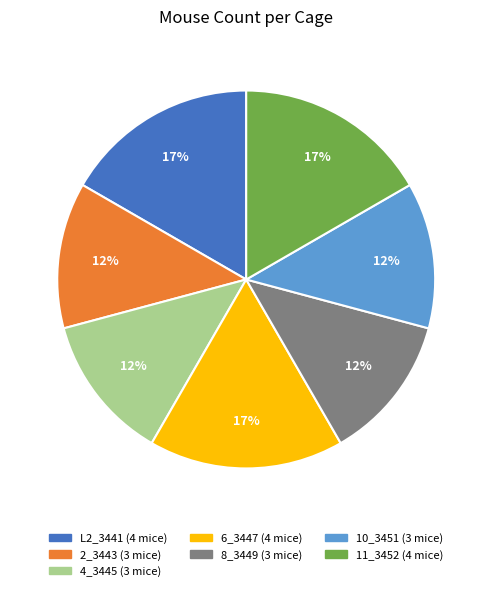

Combined, do 4_3445 and 8_3449 account for over 50%?

No